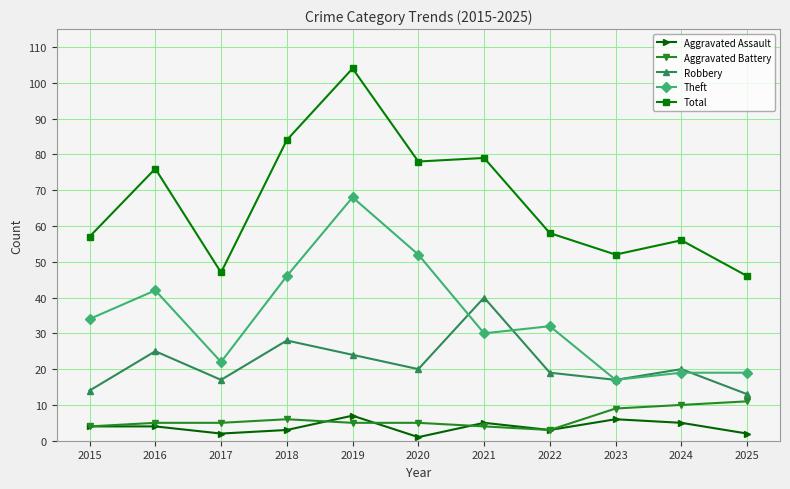

Is it true that Robbery equals 17 at 2023?

True